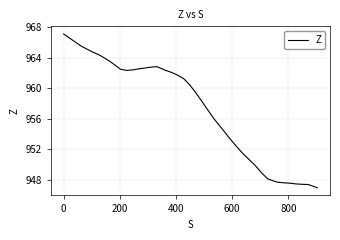

What is the maximum value shown in the chart?

967.1